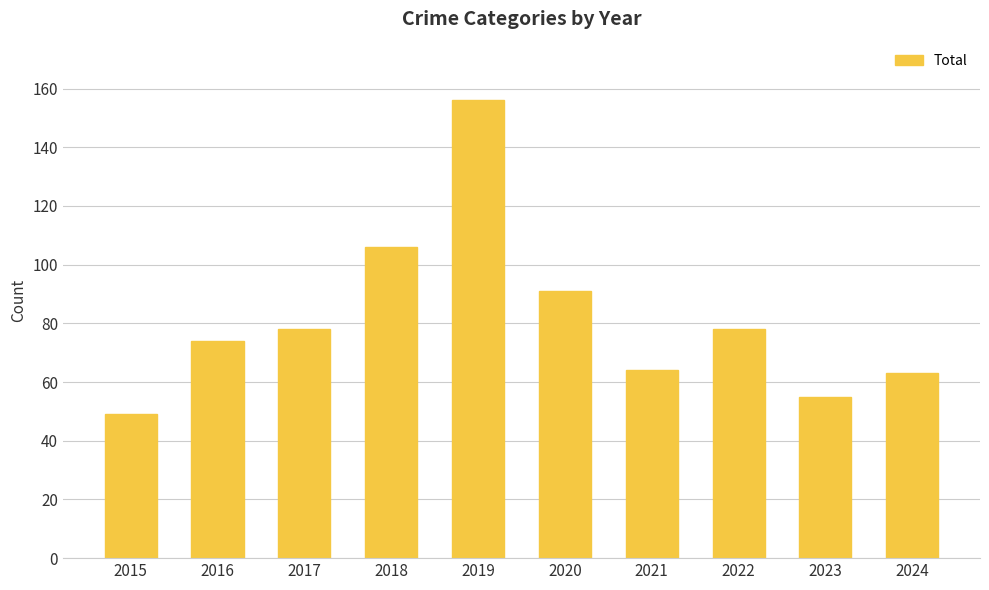

True or false: the data shows 64 at 2021.

True